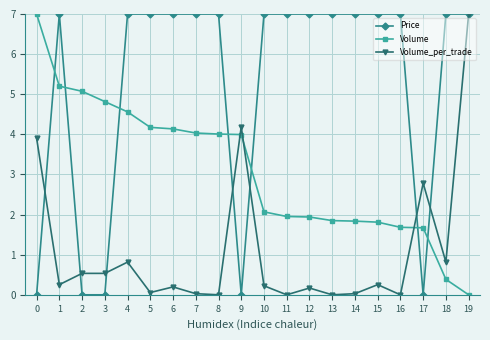

What is the difference between the Volume_per_trade values at 16 and 15?

0.3